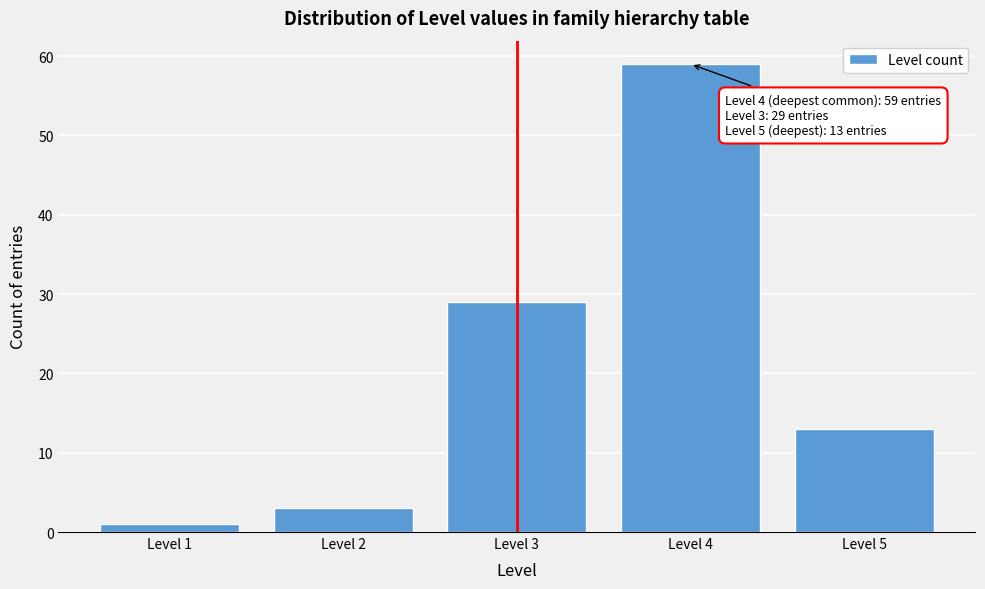

Reading right to left, what are all the values shown in this chart?

Level 5=13	Level 4=59	Level 3=29	Level 2=3	Level 1=1